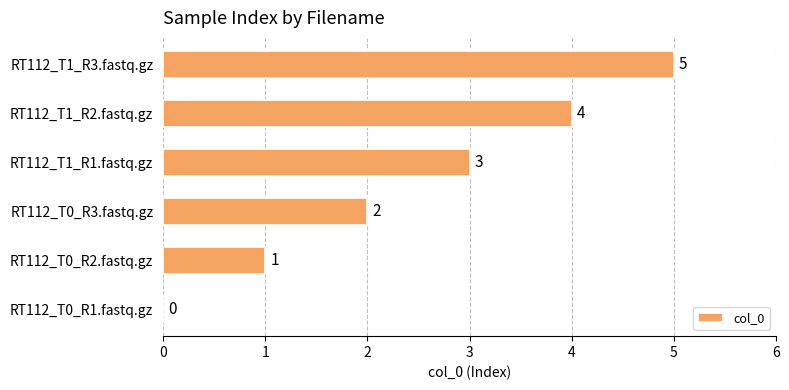

What is the sum of all values?

15